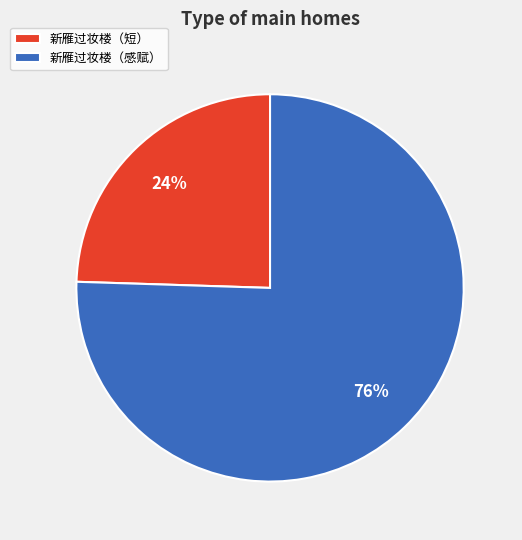

How many slices are in this pie chart?

2